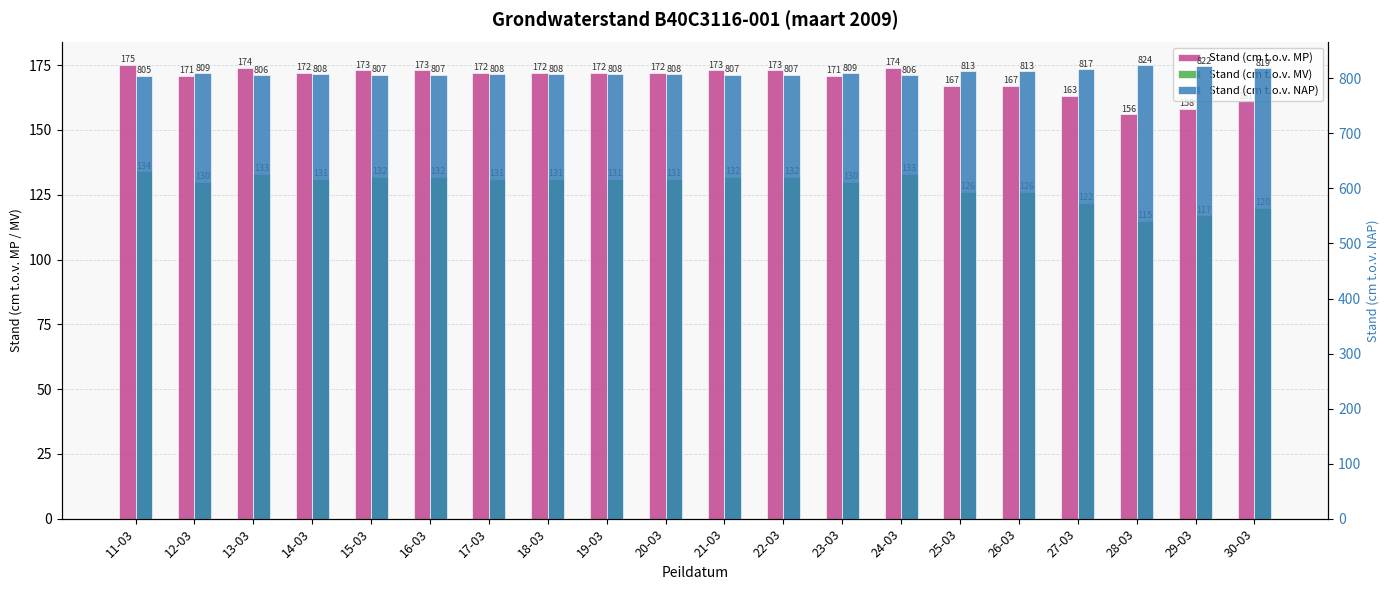

What is the minimum value for Stand (cm t.o.v. MV)?

115